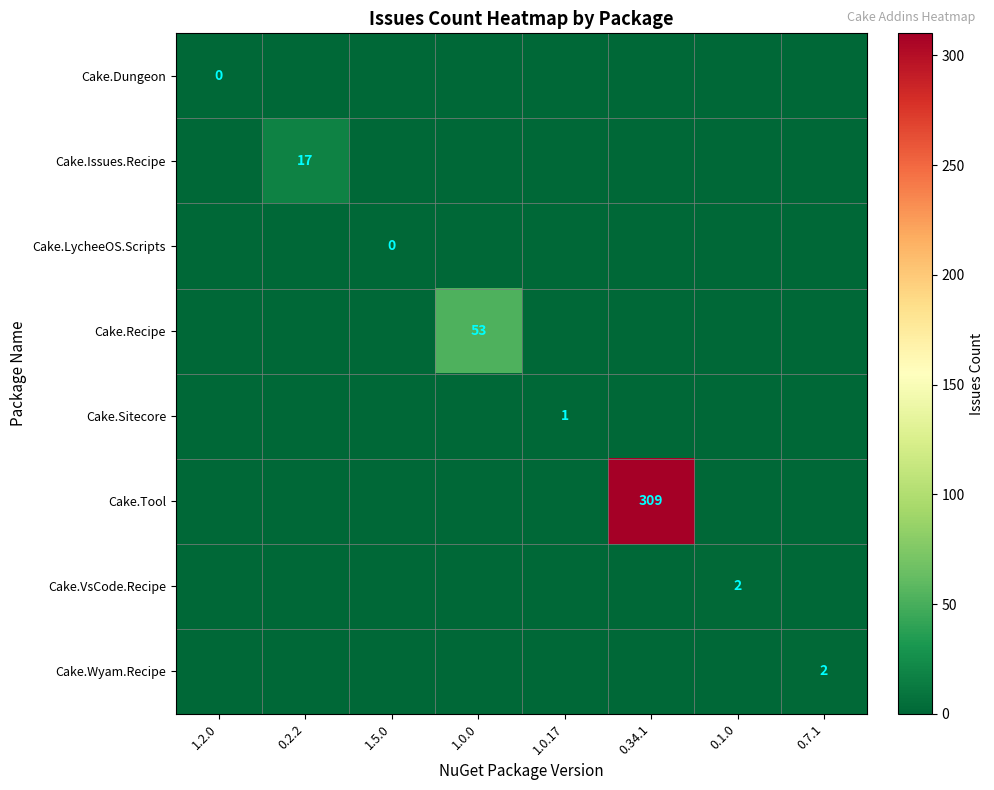

What is the difference between the highest and lowest values at 0.7.1?

2